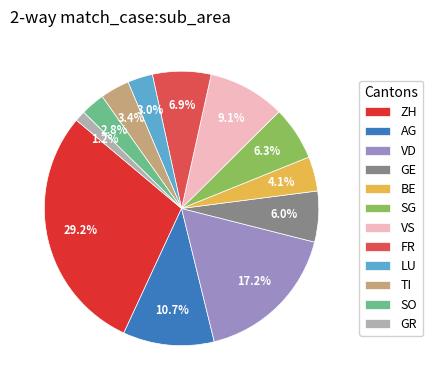

Between BE and SO, which is larger?

BE